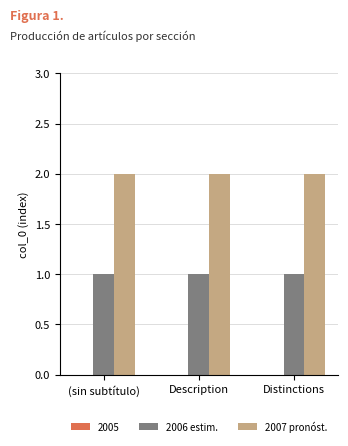

What is the sum of the 2006 estim. values at (sin subtítulo) and Description?

2